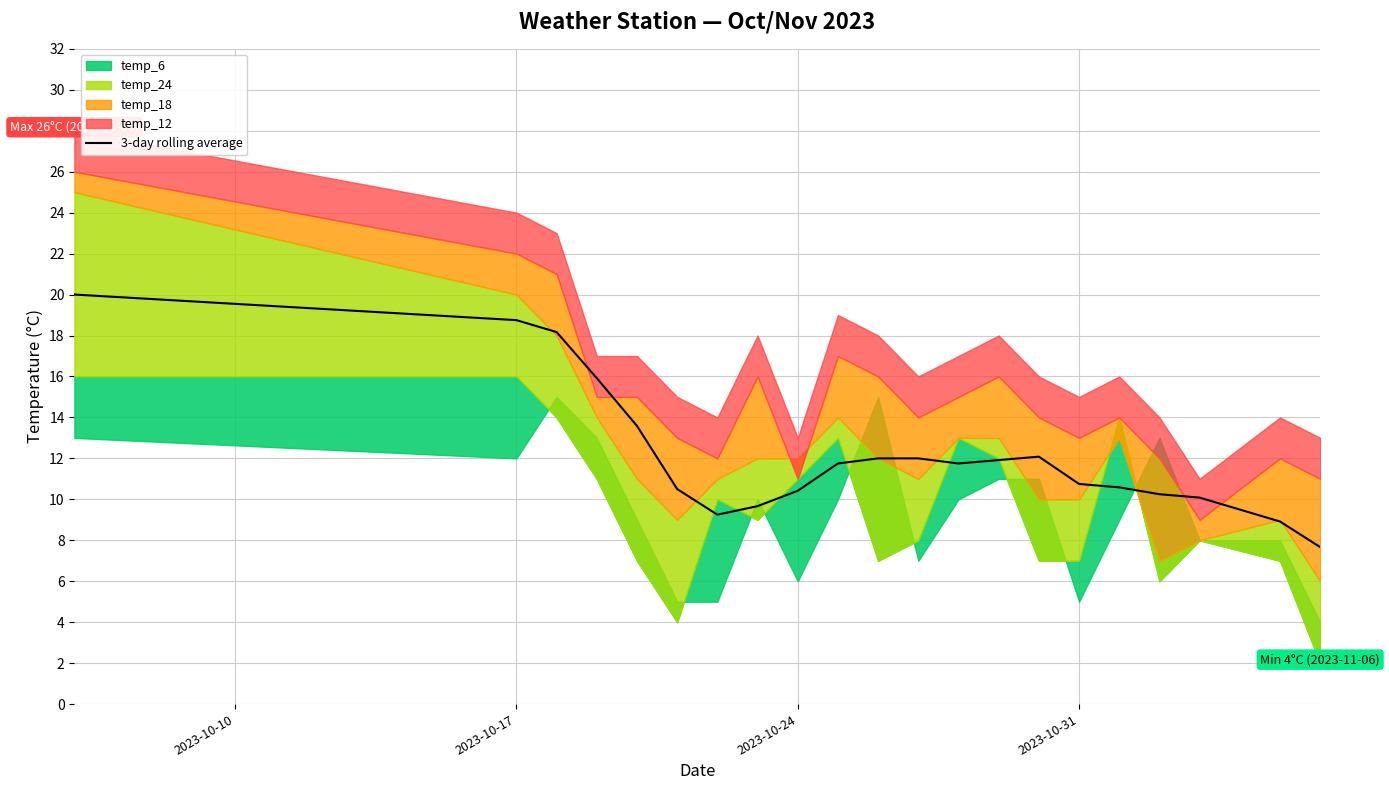

How many values are below 11?

10